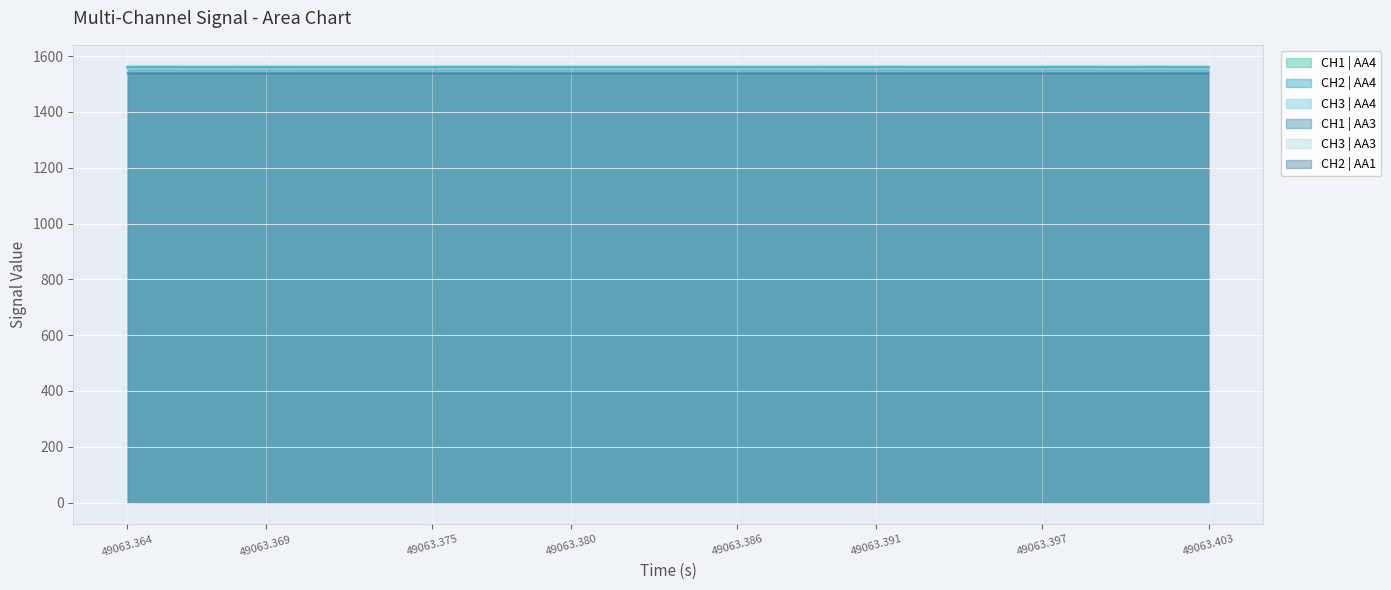

True or false: CH2 | AA1 and CH1 | AA3 intersect in this chart.

False